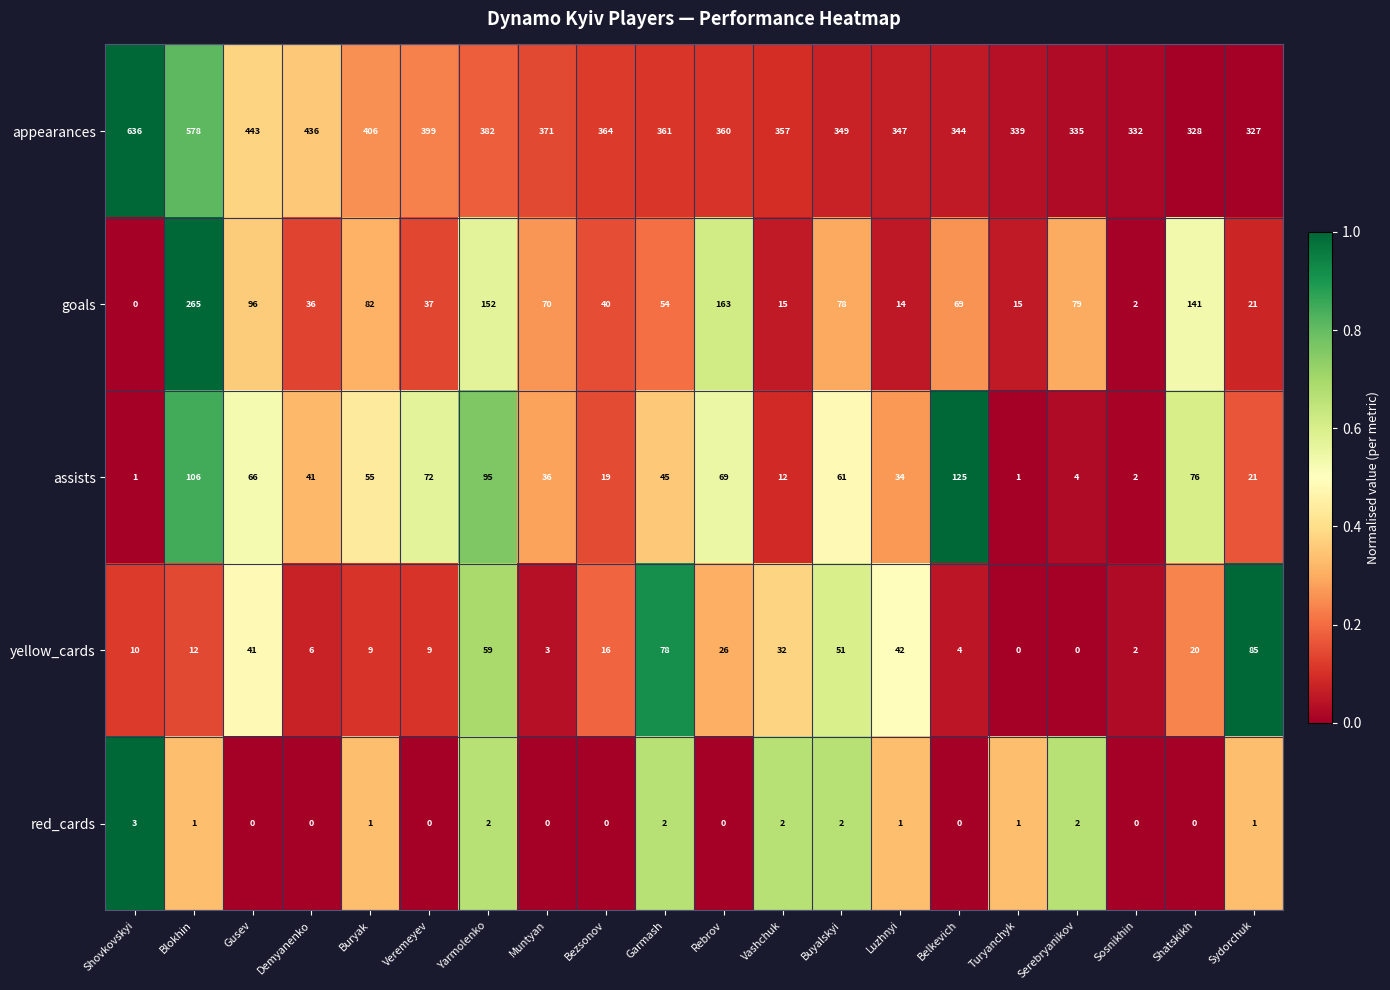

Which series has the widest spread of values?

appearances